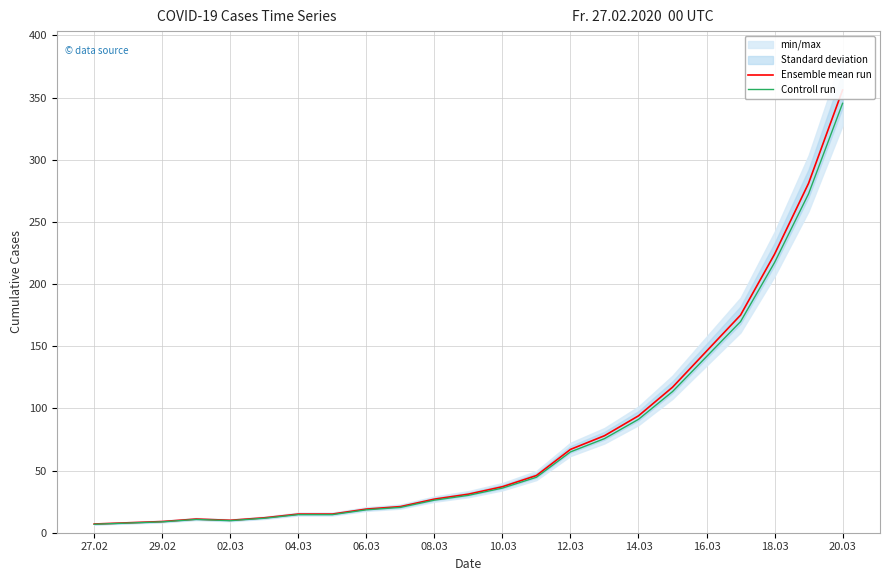

List the series in order of their overall mean, highest first.

Ensemble mean run, Controll run